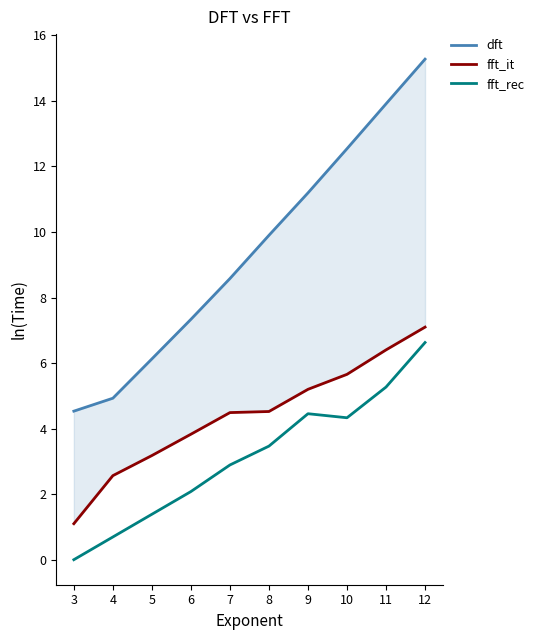

What is the difference between the maximum and second lowest values in the fft_rec series?

5.9